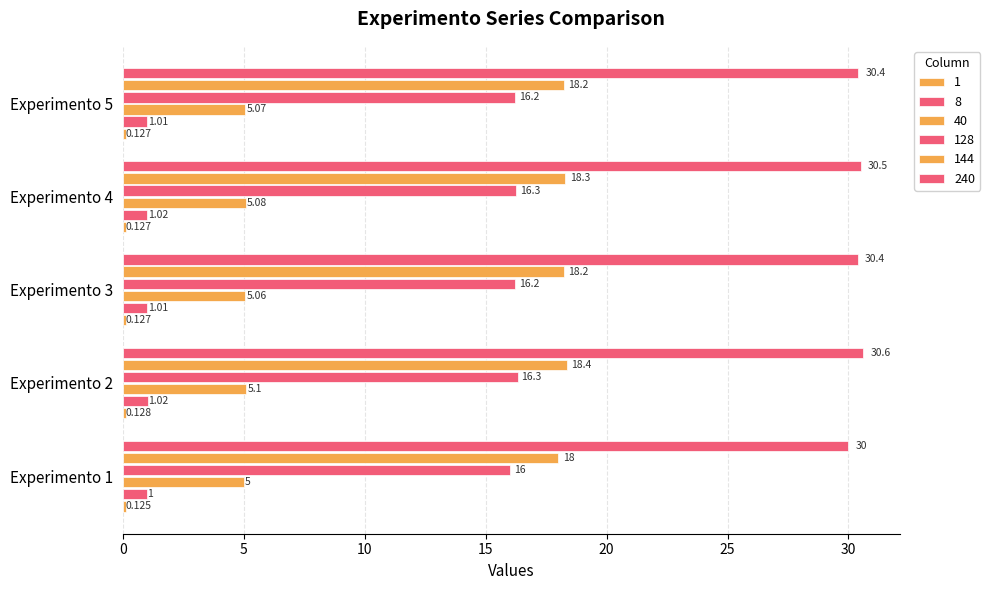

At which category is the sum across all series the highest?

Experimento 2